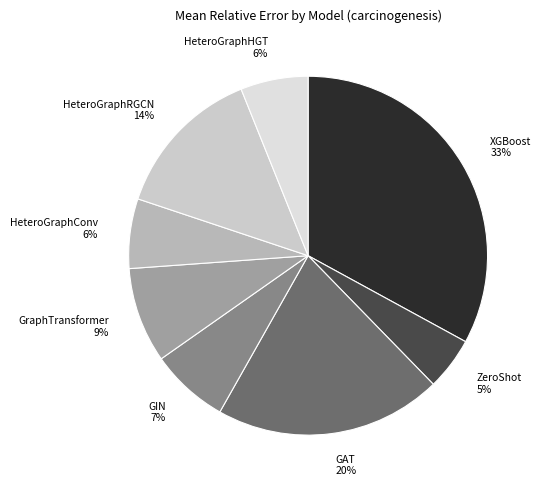

To the nearest percent, what is the difference between the largest and smallest slice percentages?

28%